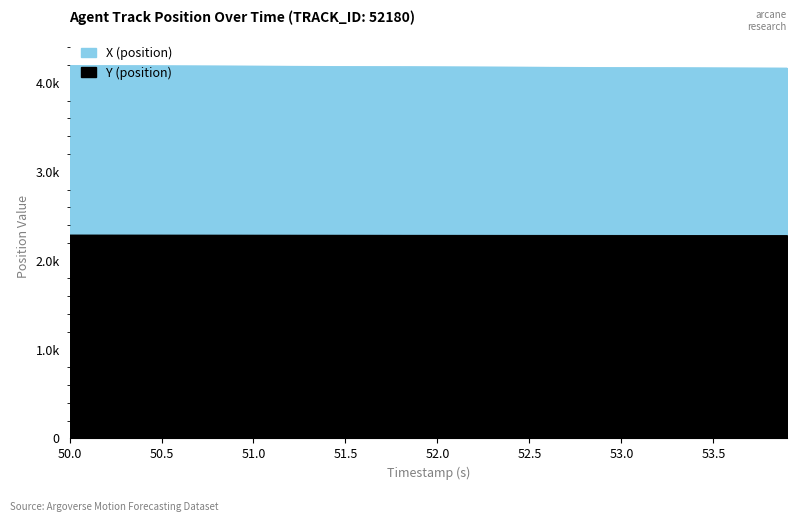

What is the difference between the second highest and second lowest values in the Y (position) series?

4.1